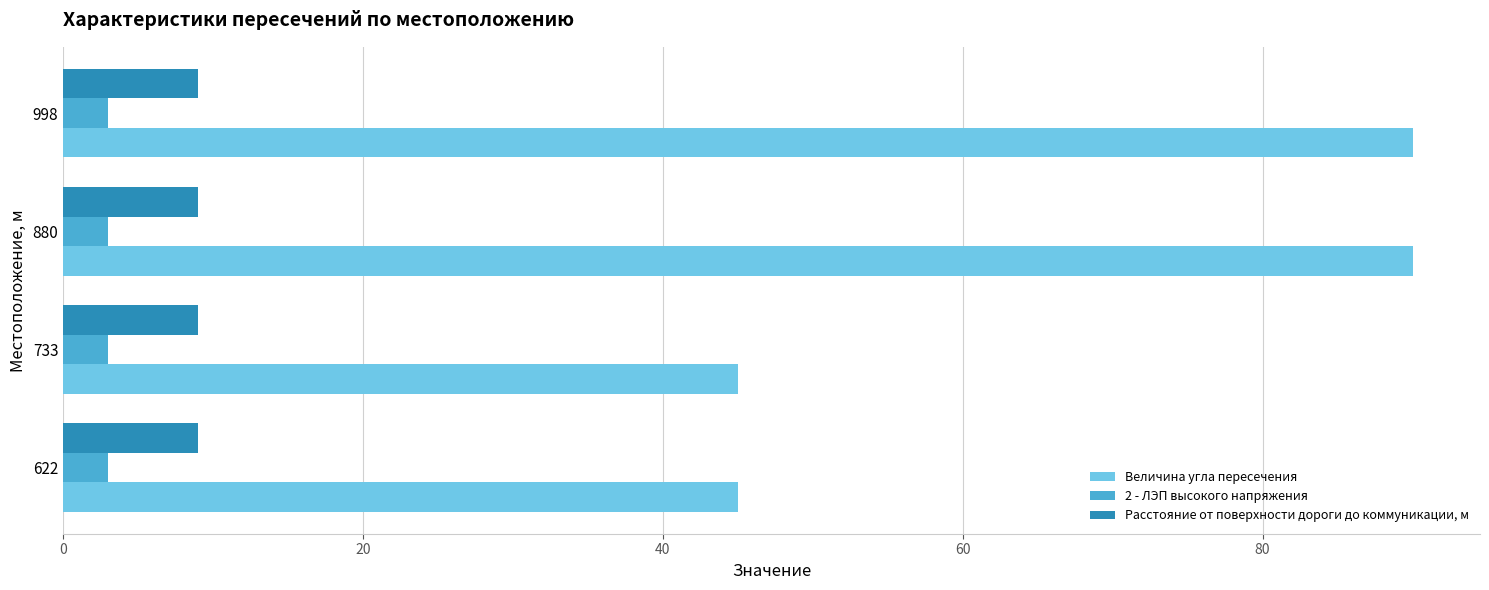

Which series has the largest total across all categories?

Величина угла пересечения